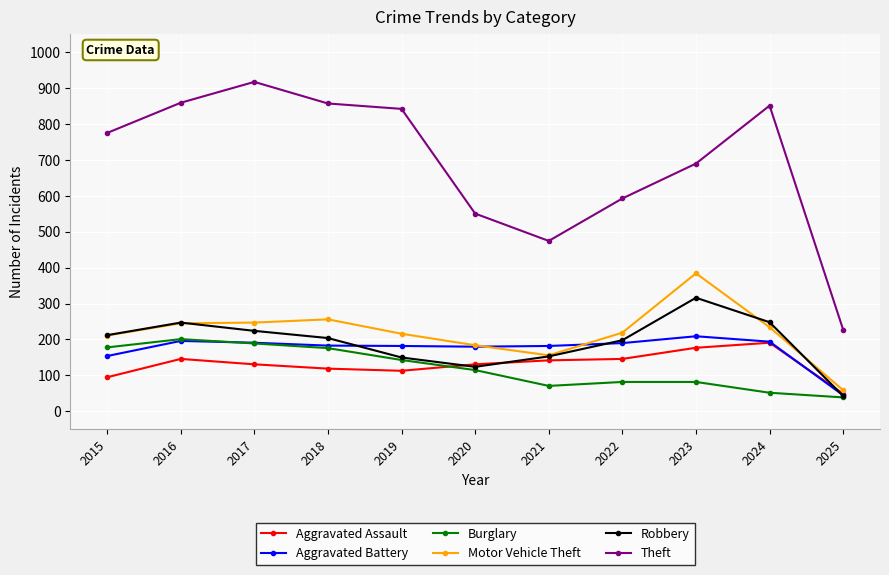

In Motor Vehicle Theft, how many points are lower than both neighbors (excluding endpoints)?

1